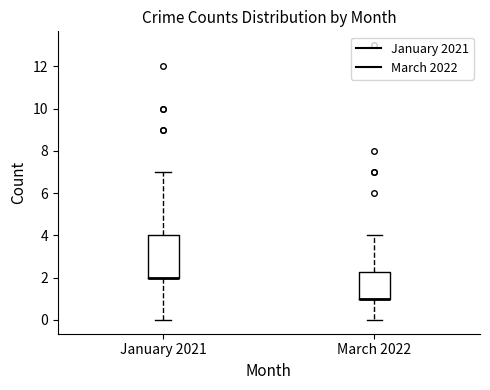

Reading left to right, read every box against the y-axis: the position of its median line, the range the box covers, and the ends of its whiskers. The values are not printed on the chart, so give them approximately, as read against the axis.

January 2021: median 2.0 (drawn on the box's lower edge), box 2.0 to 4.0, whiskers 0.0 to 7.0
March 2022: median 1.0 (drawn on the box's lower edge), box 1.0 to 2.2, whiskers 0.0 to 4.0